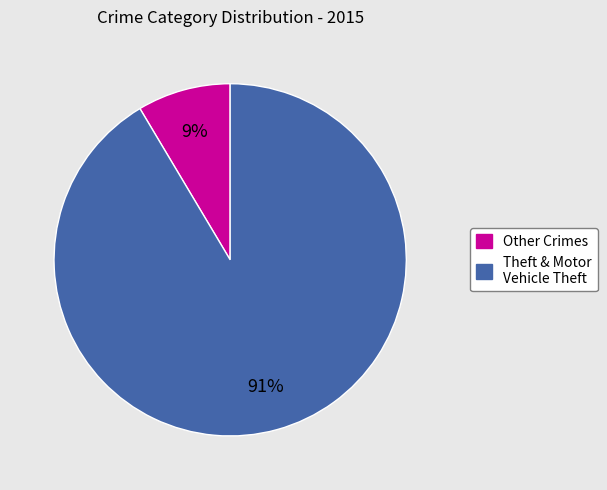

Is there a majority slice in this chart?

Yes